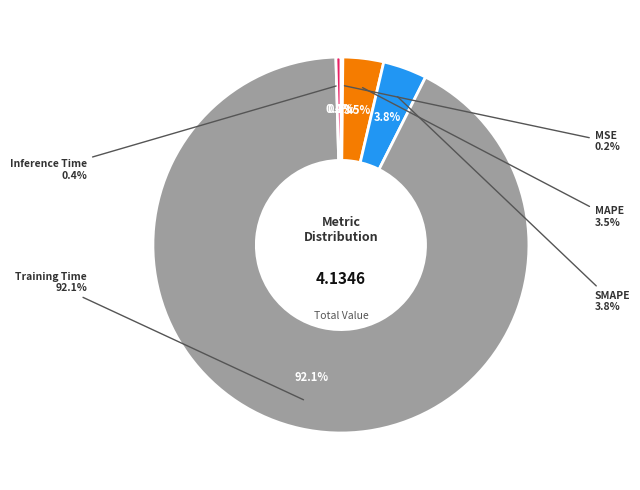

How many slices are in this pie chart?

5